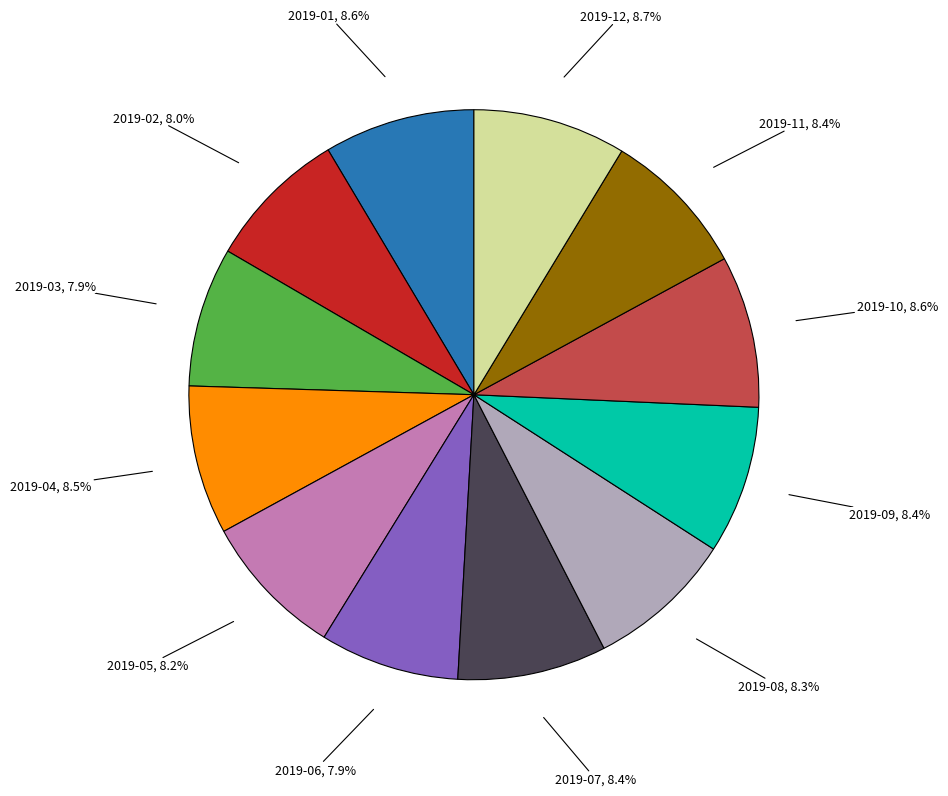

Does any single category account for the majority?

No